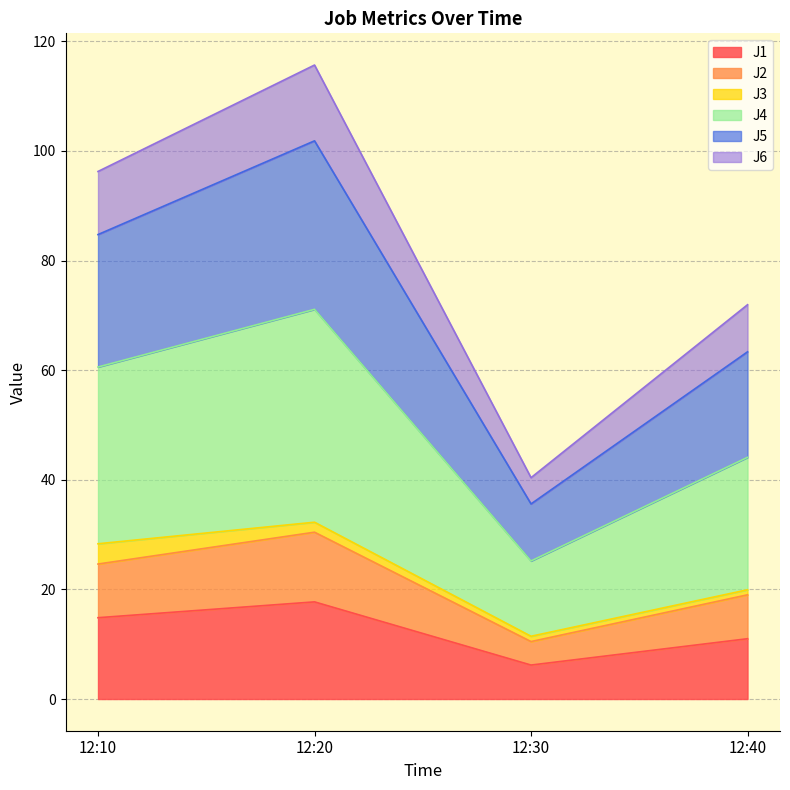

At which category does J2 reach its first local valley?

12:30